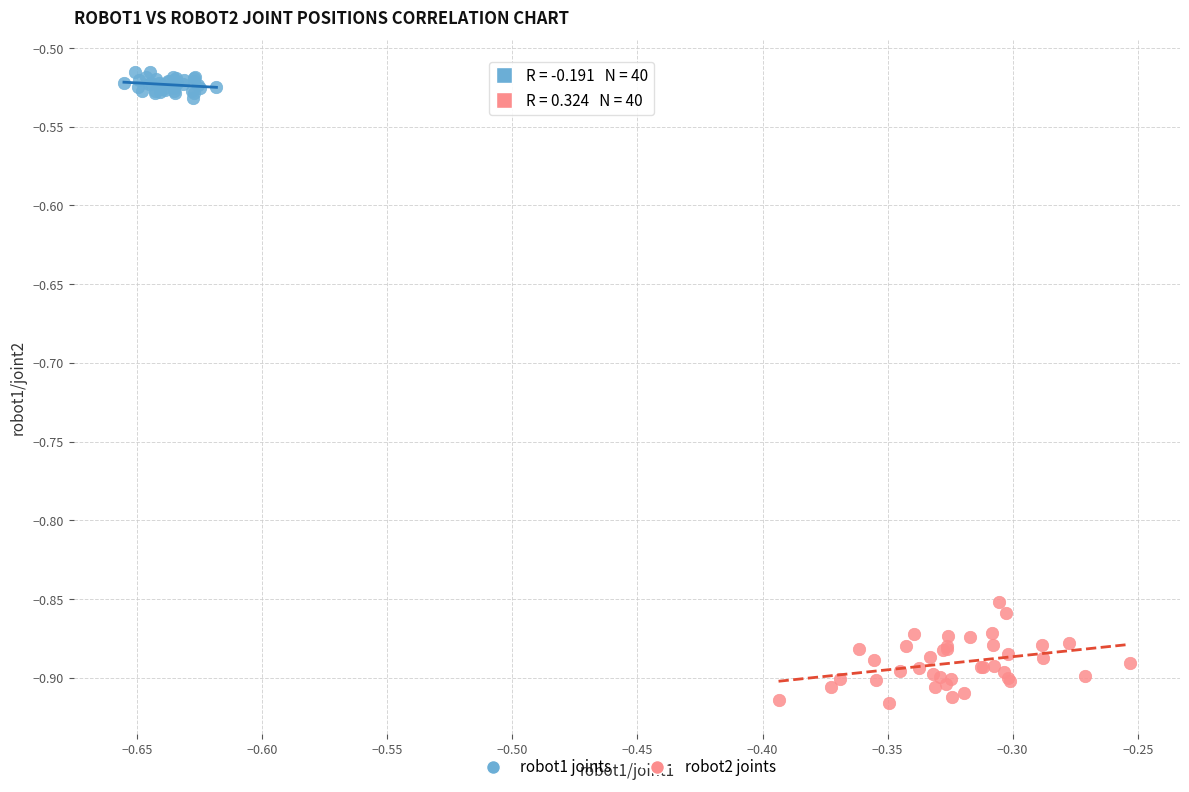

Which series reaches the maximum Y coordinate?

robot1 joints